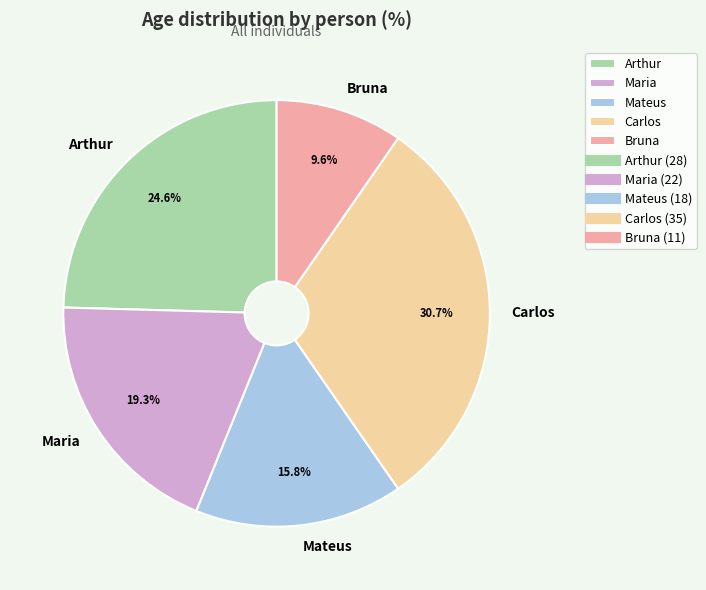

To the nearest percent, what is the difference between the largest and smallest slice percentages?

21%